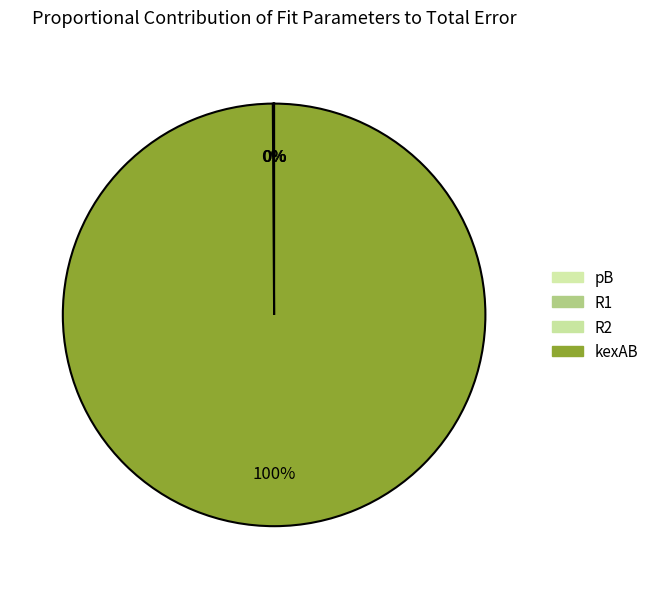

Is it true that pB is 0% of the pie?

True